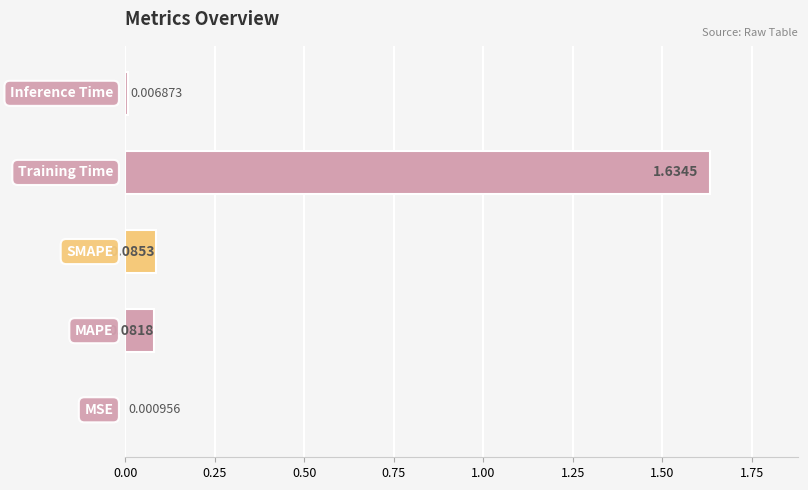

What is the sum of all values?

1.8